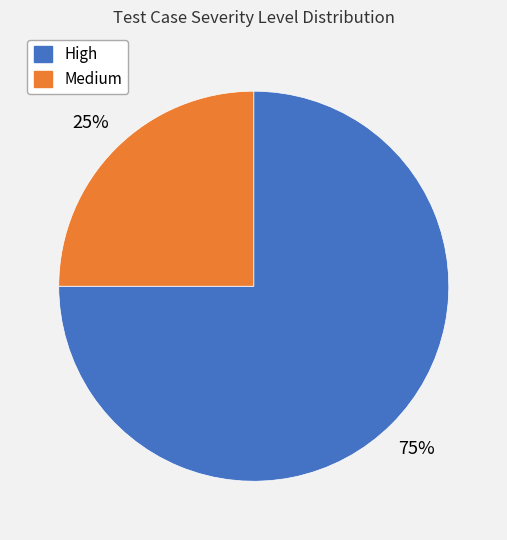

Does any single category account for the majority?

Yes